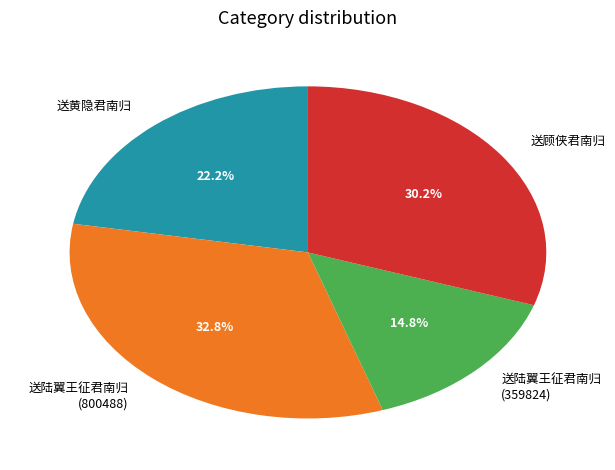

Between 送陆翼王征君南归 (800488) and 送顾侠君南归, which is larger?

送陆翼王征君南归 (800488)